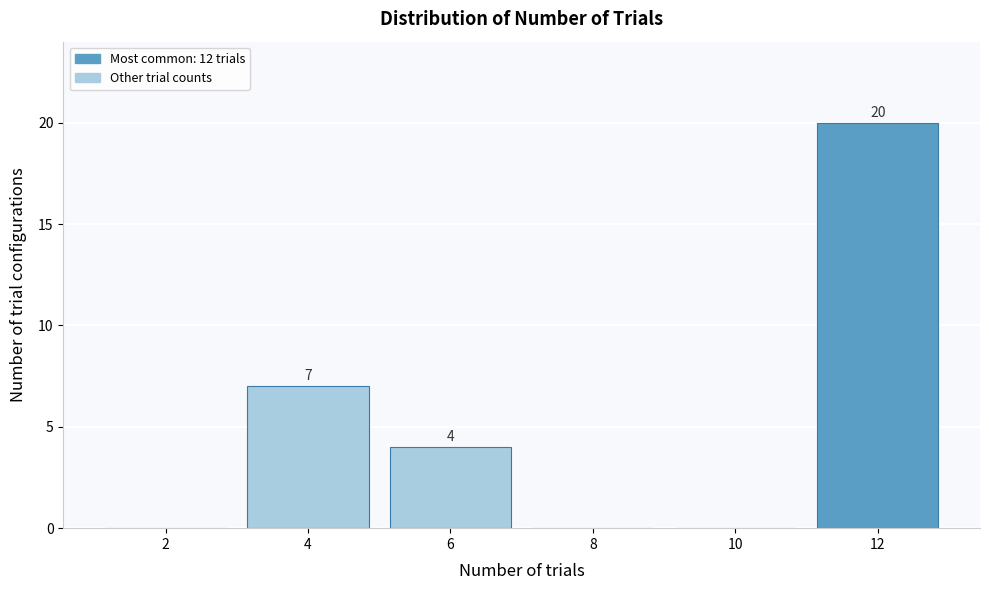

Reading left to right, extract all data points from this chart.

2=0	4=7	6=4	8=0	10=0	12=20